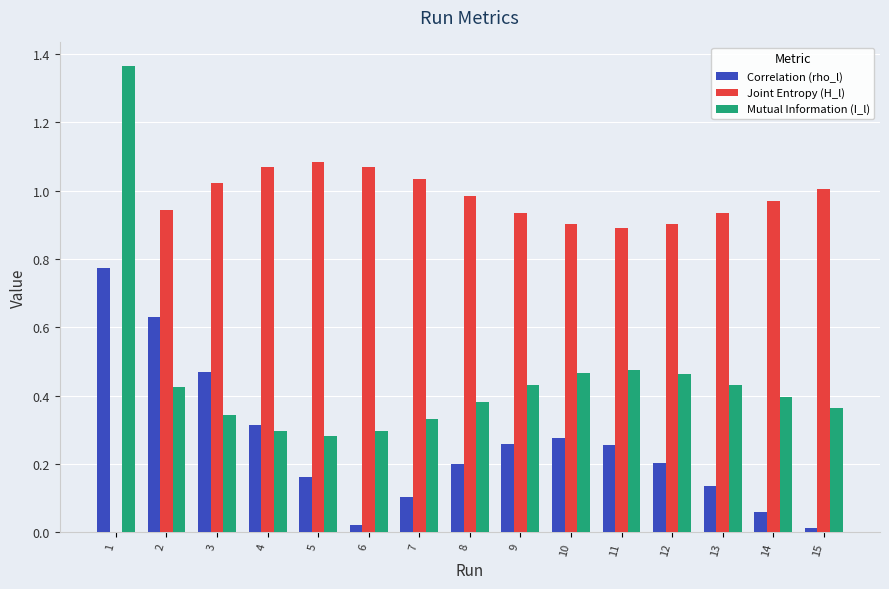

Is the value of Correlation (rho_l) at 3 greater than the value of Joint Entropy (H_l) at 15?

No